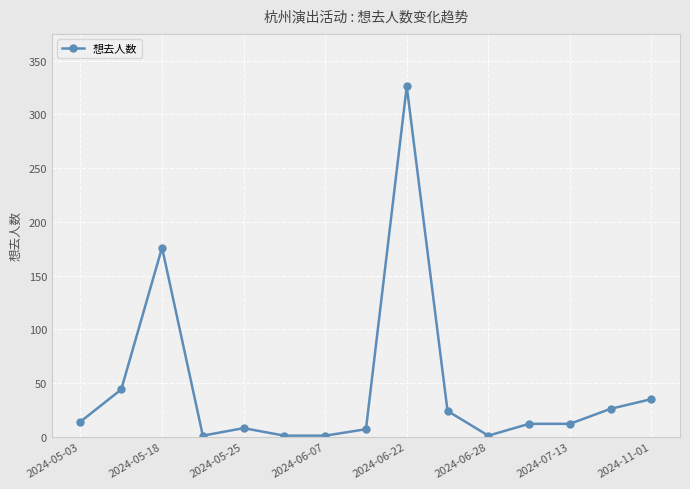

True or false: there are more than 0 points higher than both neighbors.

True